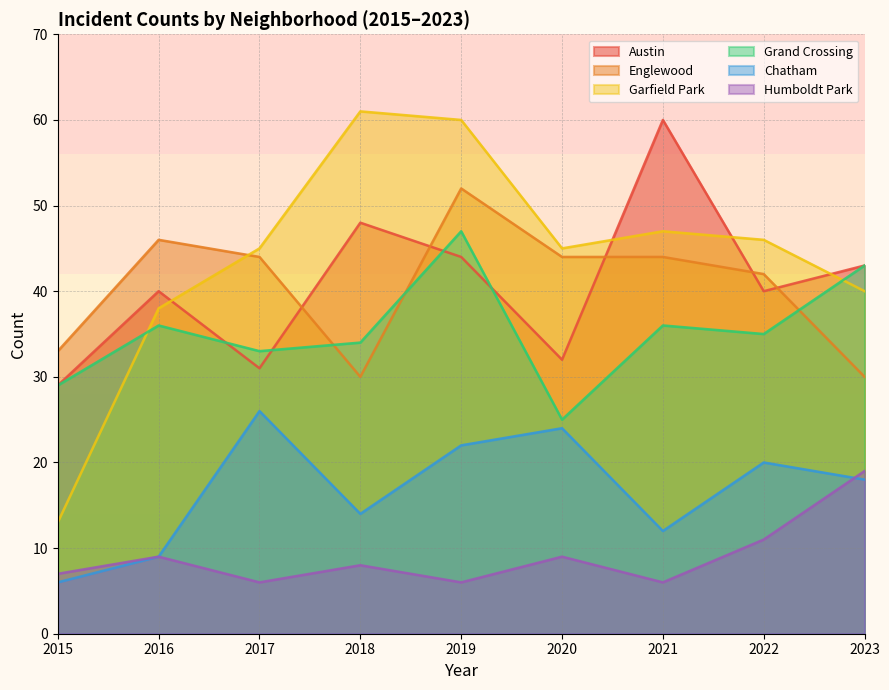

Rank the series by their maximum value, from highest to lowest.

Garfield Park, Austin, Englewood, Grand Crossing, Chatham, Humboldt Park